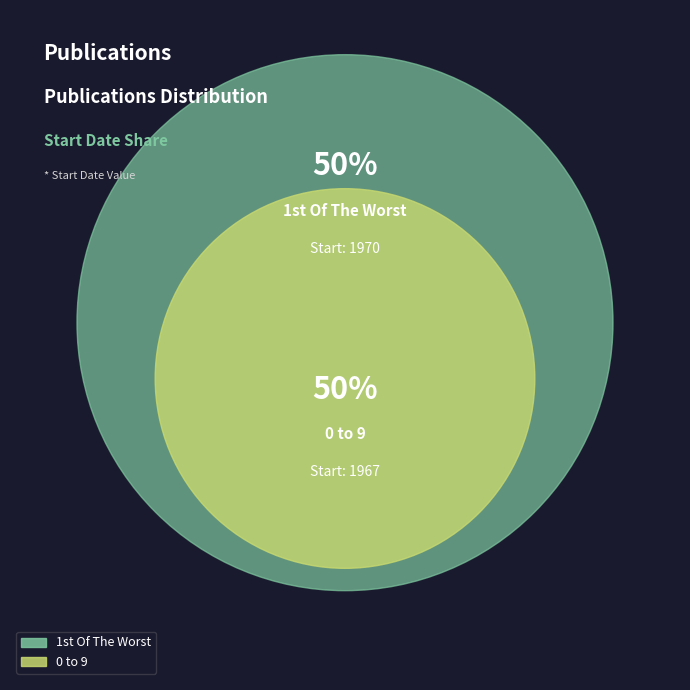

What portion of the pie excludes 0 to 9?

50.0%